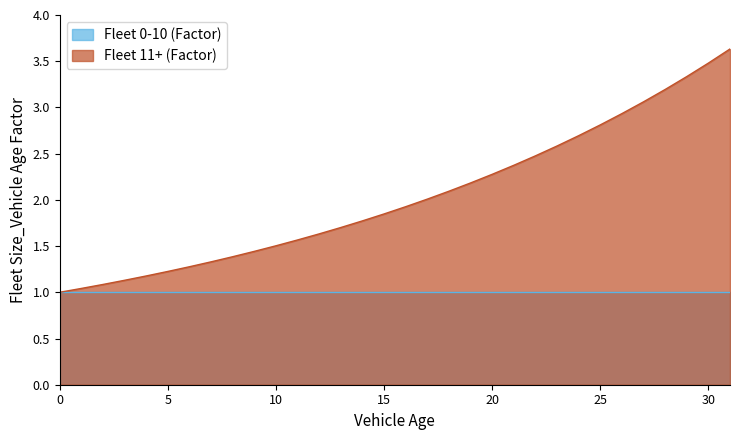

List the labels in order of value, smallest first.

0, 1, 2, 3, 4, 5, 6, 7, 8, 9, 10, 11, 12, 13, 14, 15, 16, 17, 18, 19, 20, 21, 22, 23, 24, 25, 26, 27, 28, 29, 30, 31